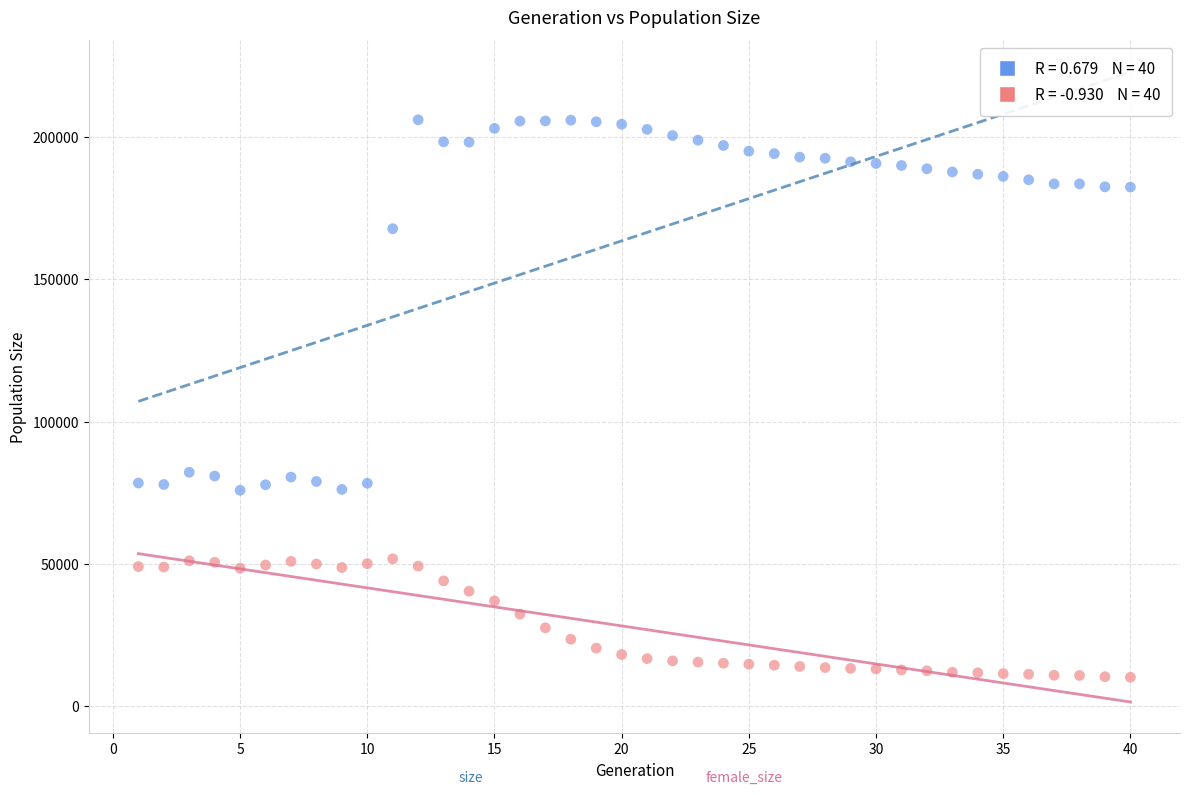

Across all data points, what is the range of X values (max minus min)?

39